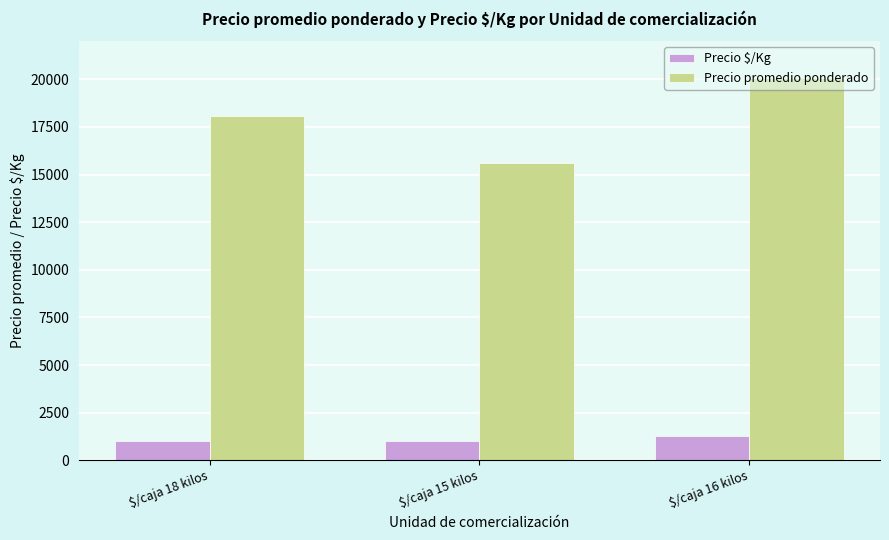

Rank the series by their maximum value, from lowest to highest.

Precio $/Kg, Precio promedio ponderado